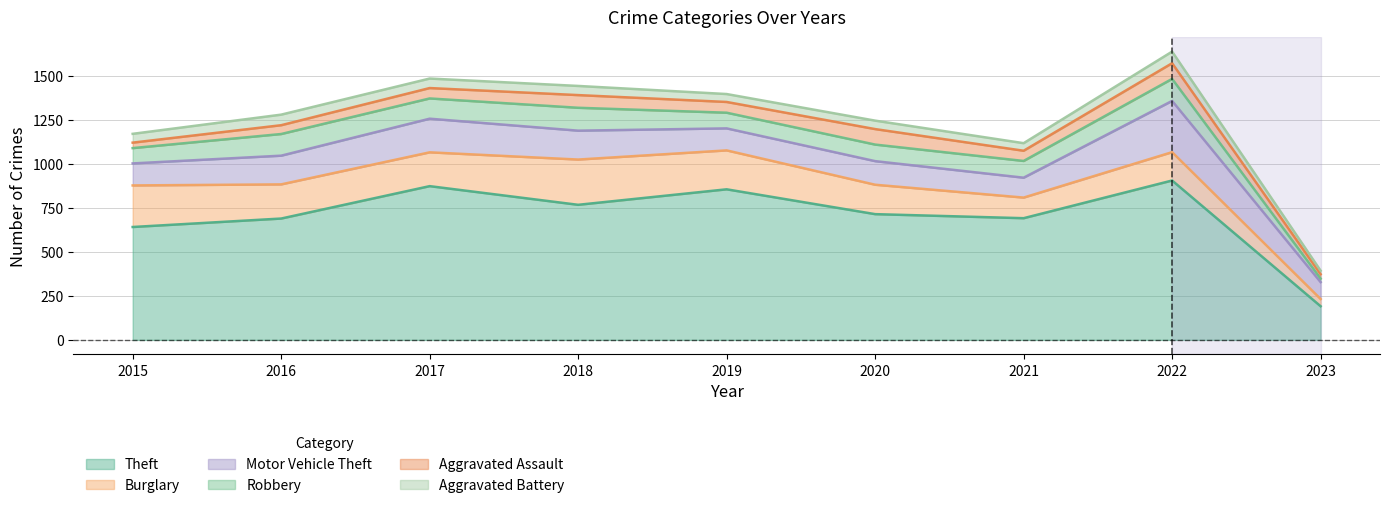

Is it true that Motor Vehicle Theft equals 125 at 2015?

True